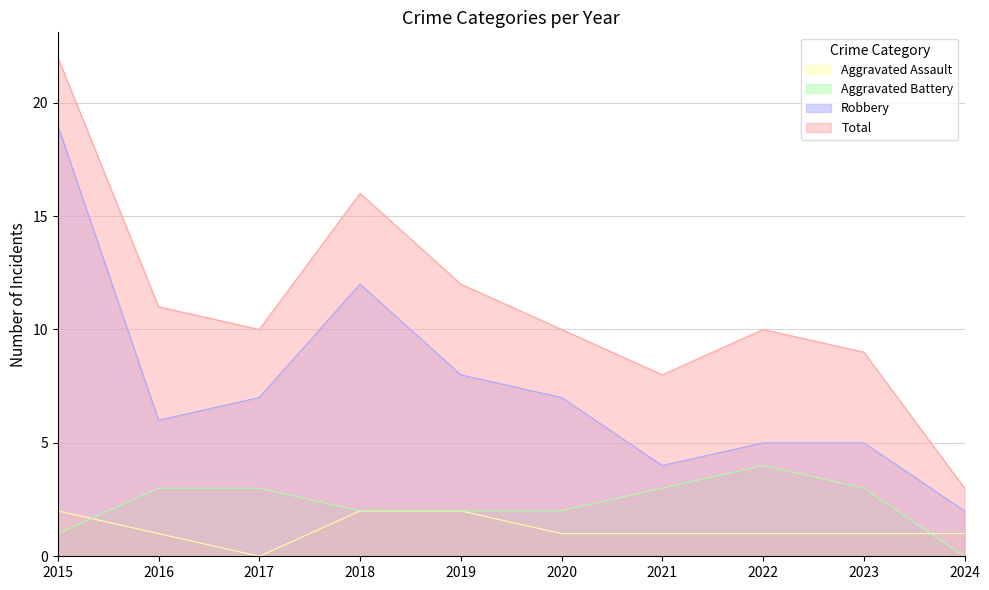

How many data points in Total are above 10?

4